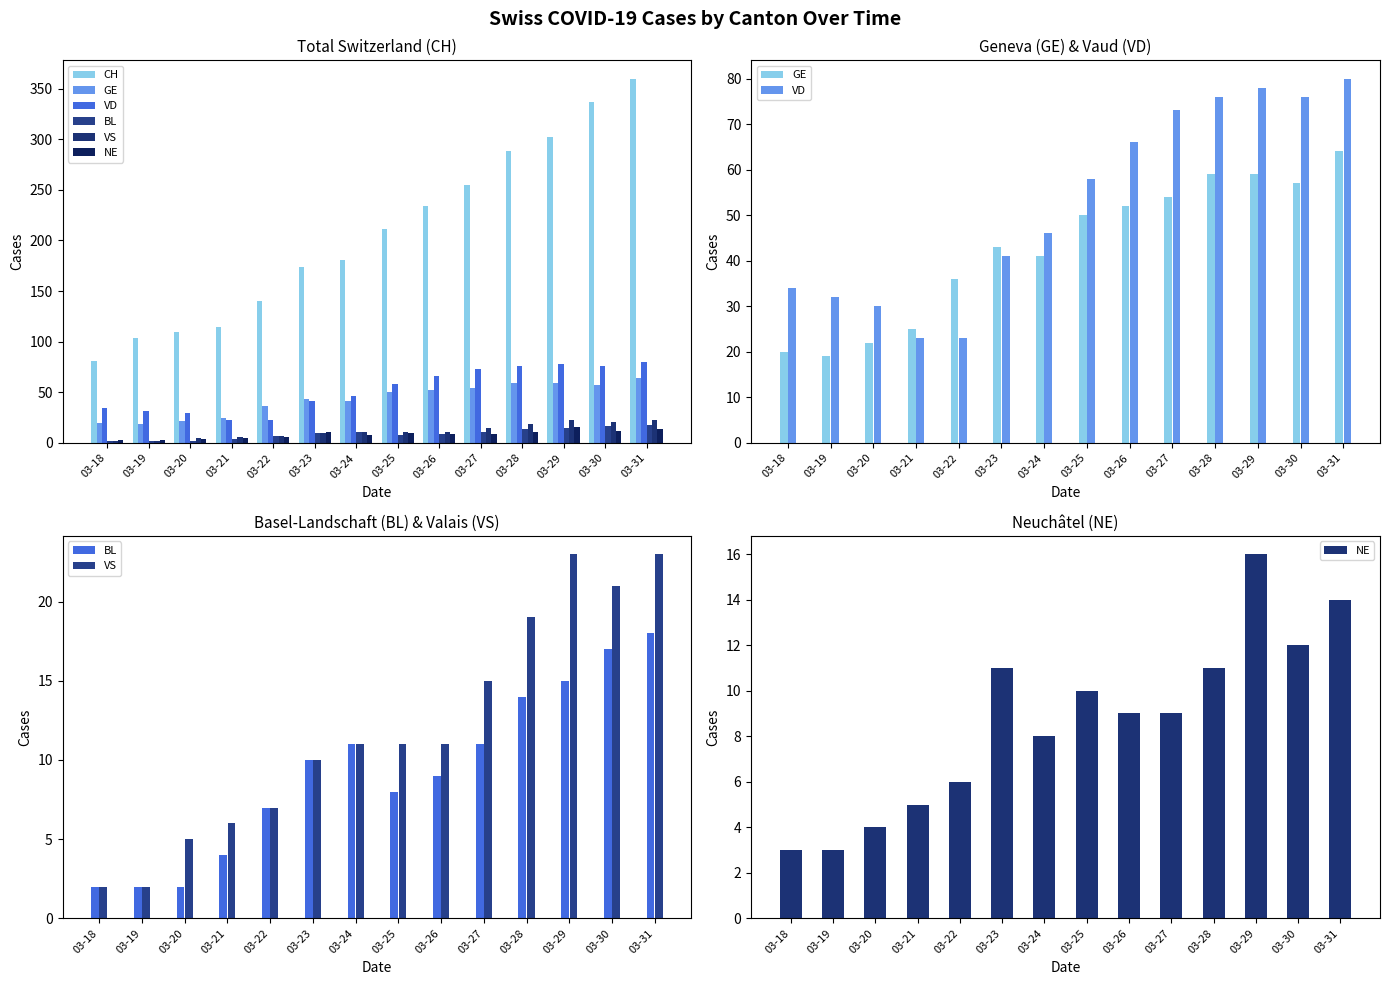

What is the difference between the maximum and minimum values in the BL series?

16